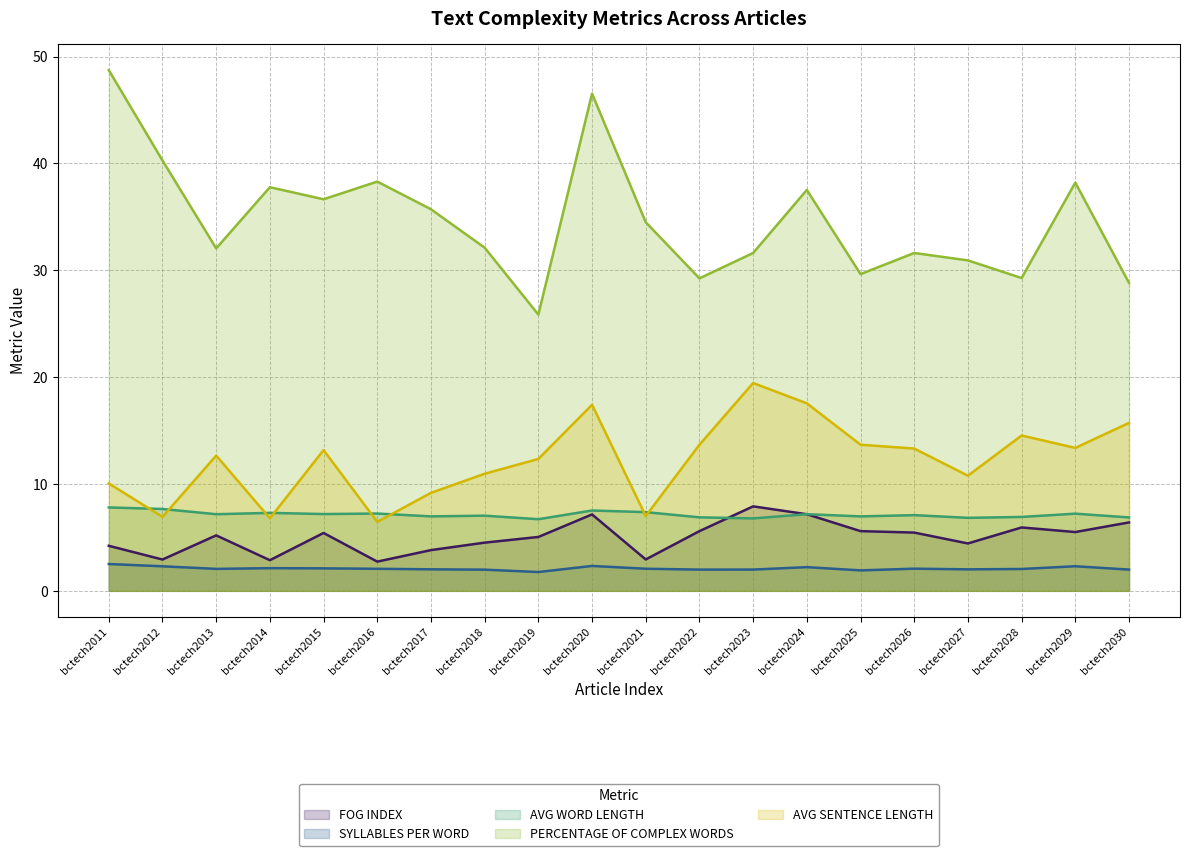

The value of AVG SENTENCE LENGTH at bctech2016 is 10.3. True or false?

False